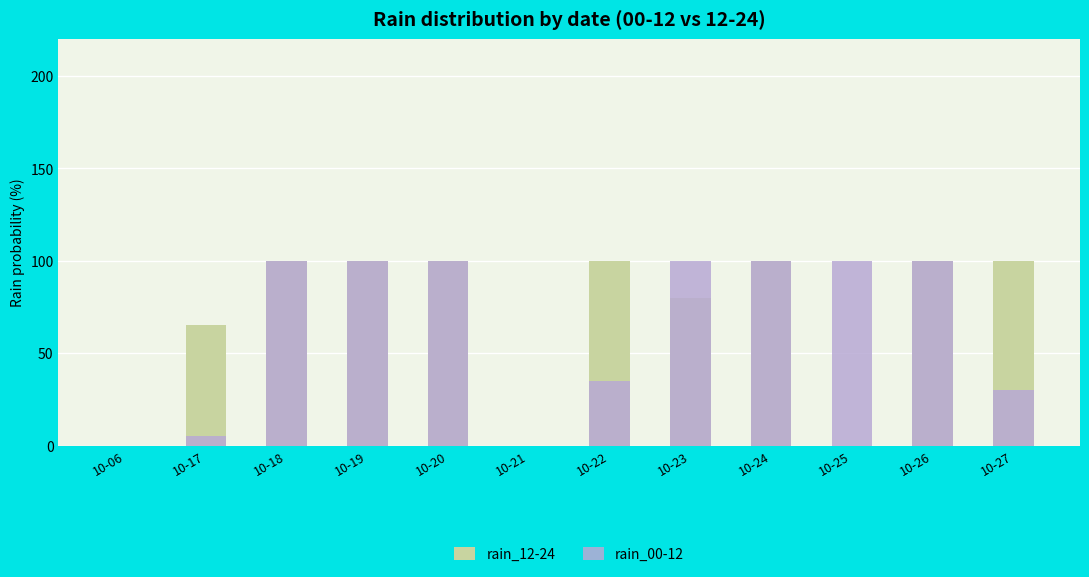

At which category is the sum across all series the highest?

10-18